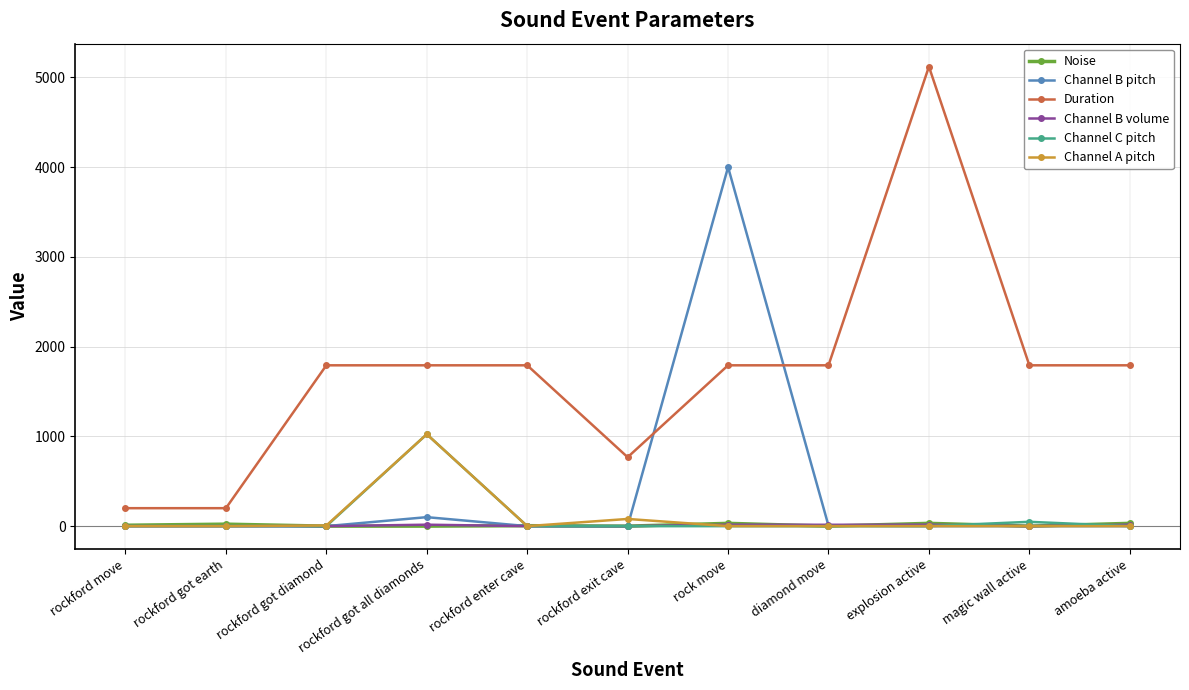

What is the label of the 6th point from the right?

rockford exit cave